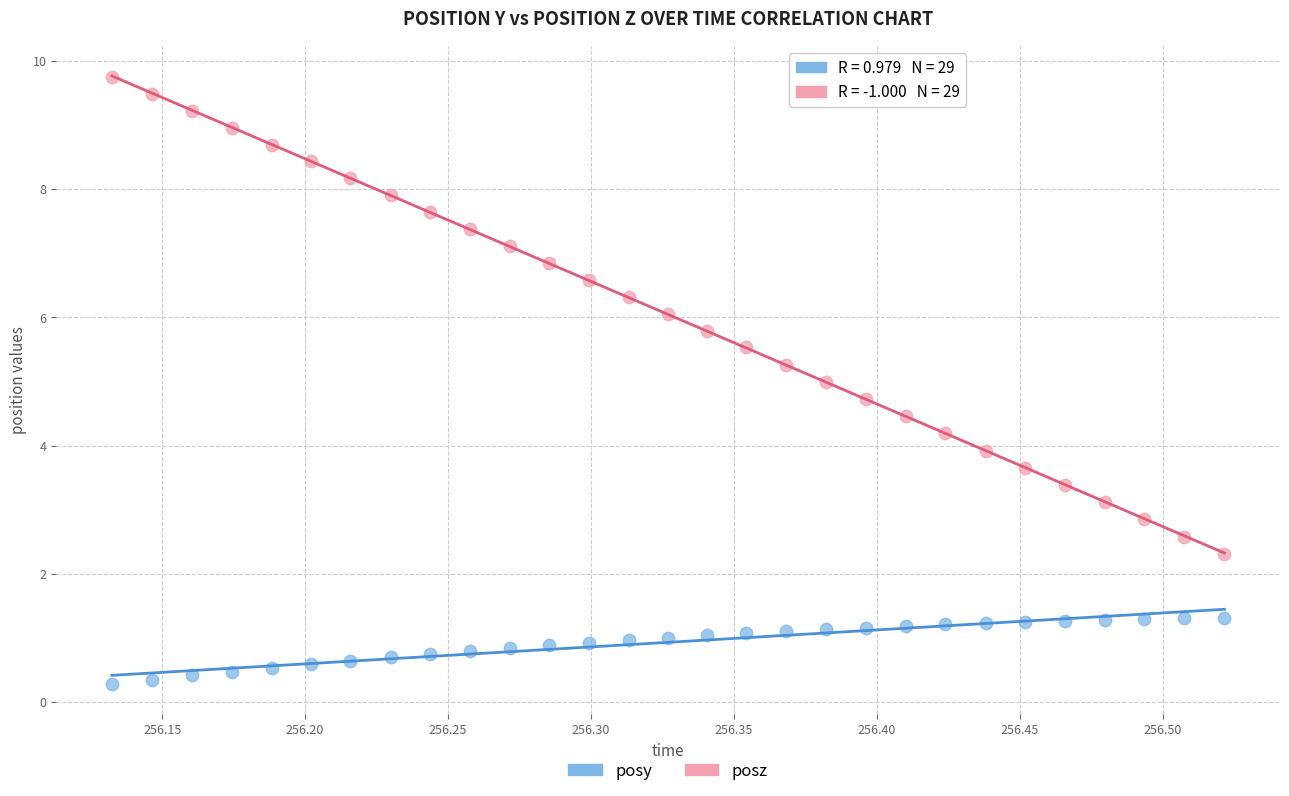

Which series reaches the minimum Y coordinate?

posy